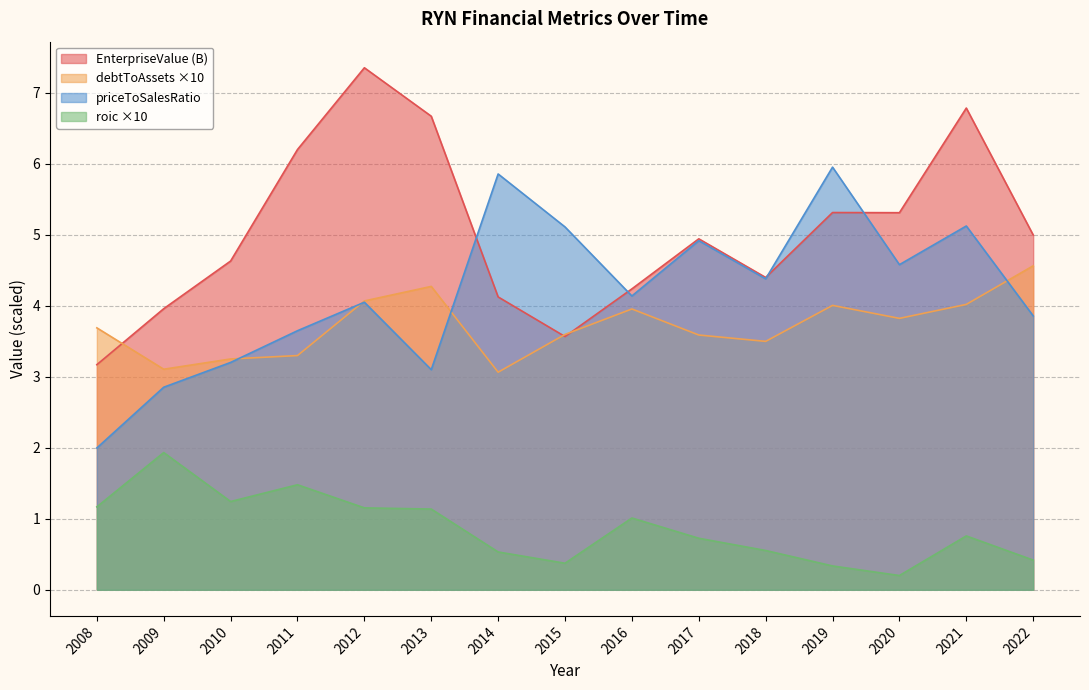

True or false: roic and debtToAssets intersect in this chart.

False